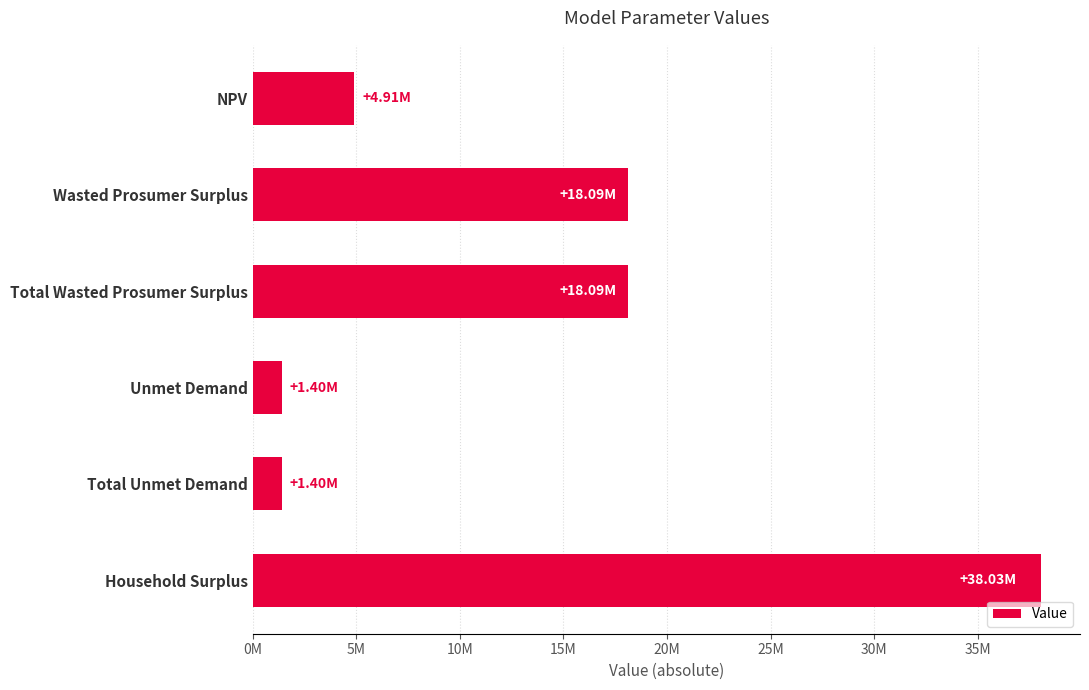

What is the sum of all values?

81926894.9